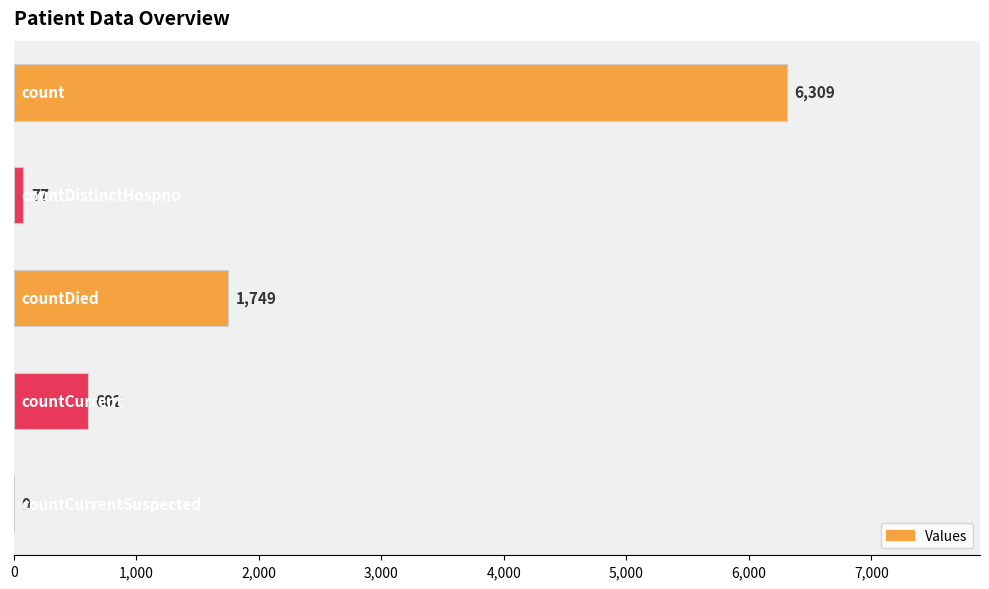

What is the sum of all values?

8737